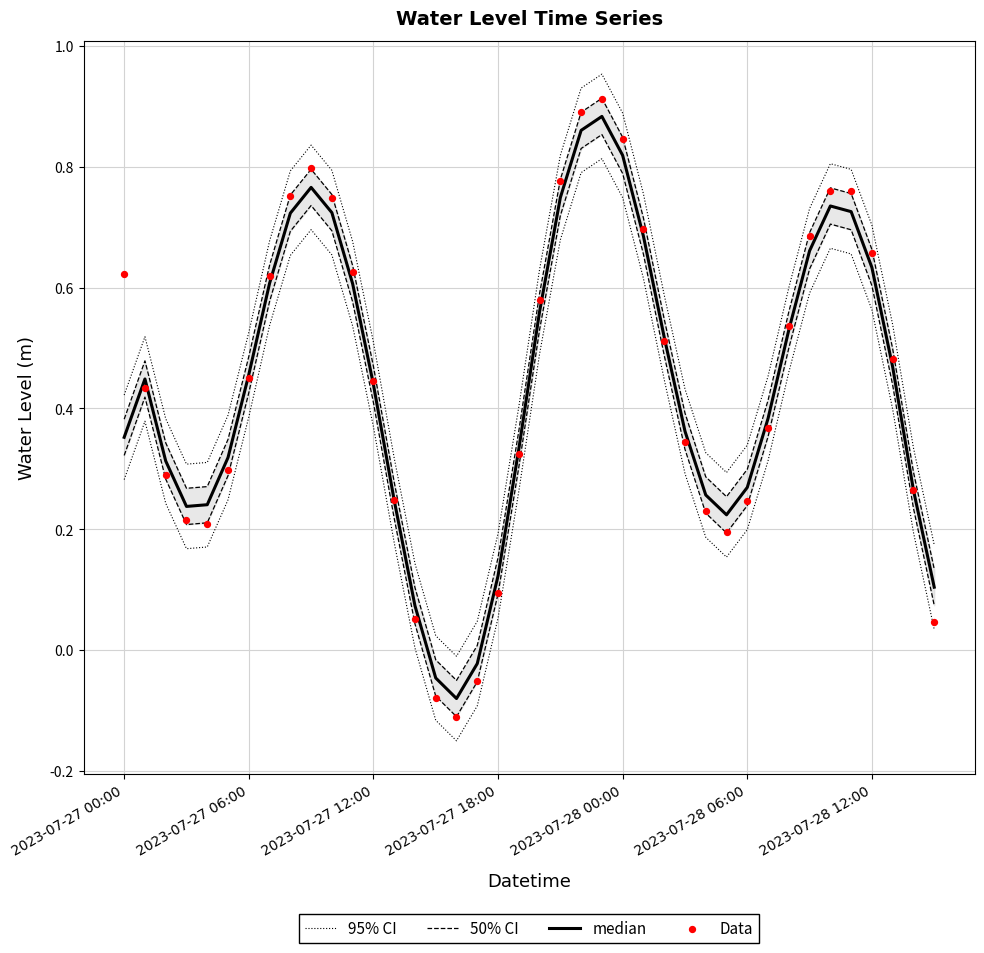

What are all the series names shown in the legend?

95% CI, 50% CI, median, Data